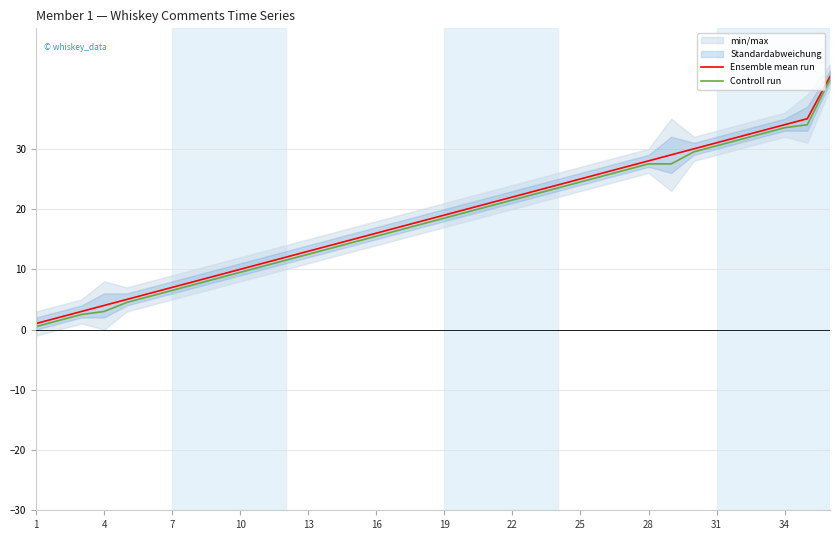

How many lines are shown in the chart?

2